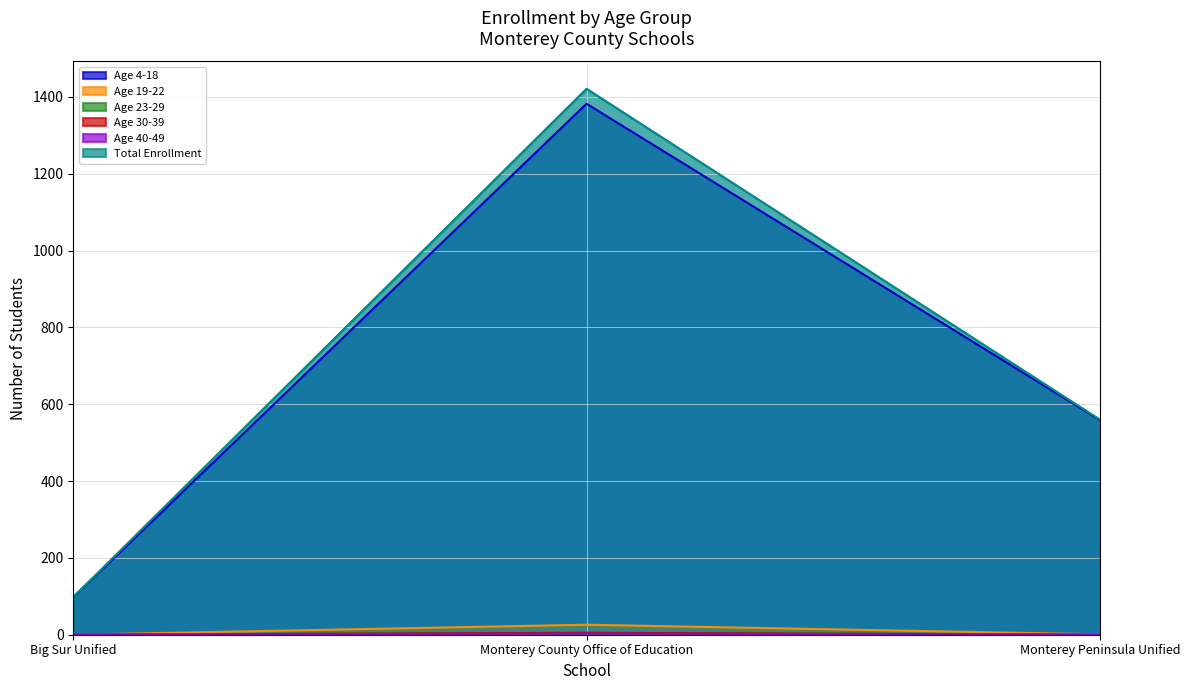

Which series has the widest spread of values?

Total Enrollment